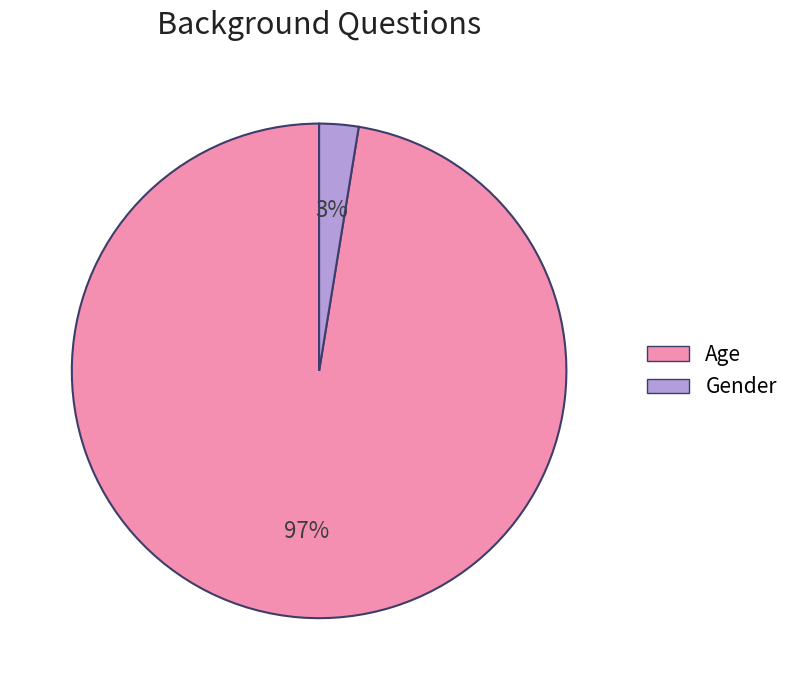

To the nearest percent, what is the combined percentage of Age and Gender?

100%